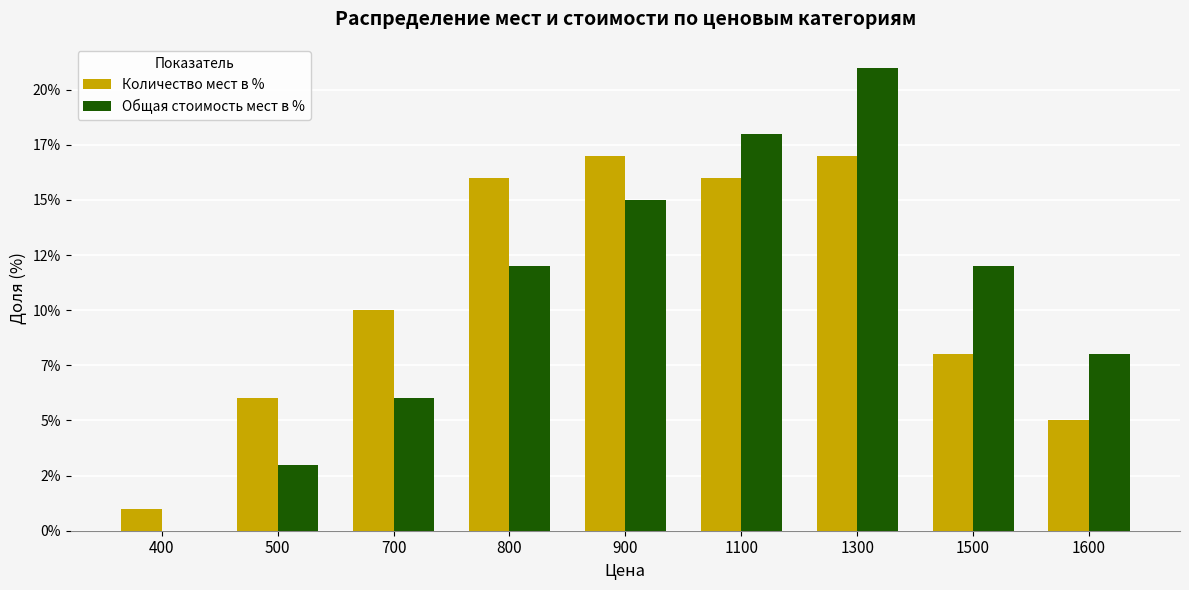

What are all the series names shown in the legend?

Количество мест в %, Общая стоимость мест в %